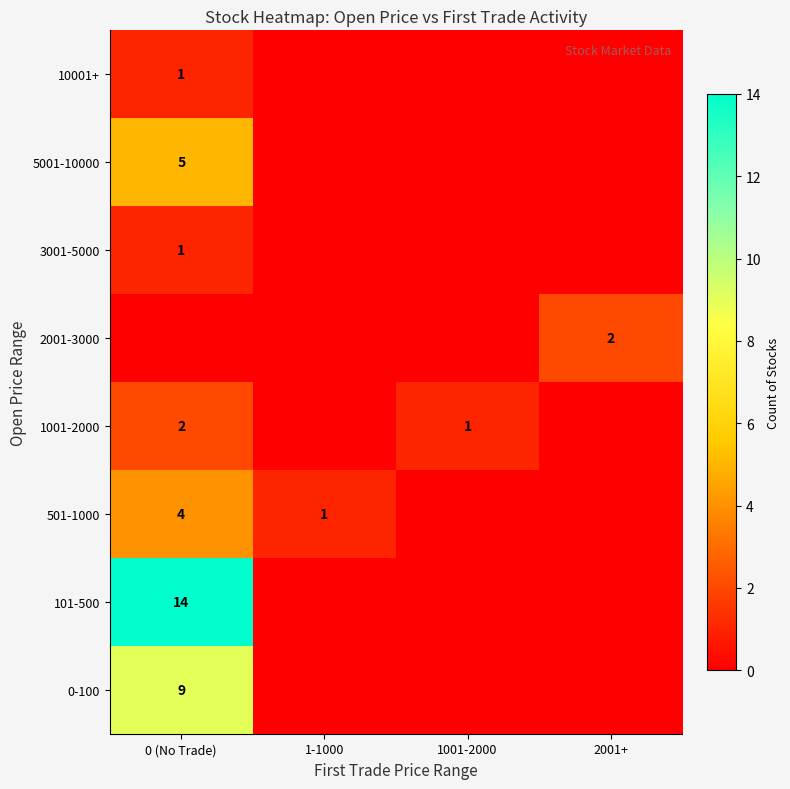

At which category is the sum across all series the highest?

0 (No Trade)